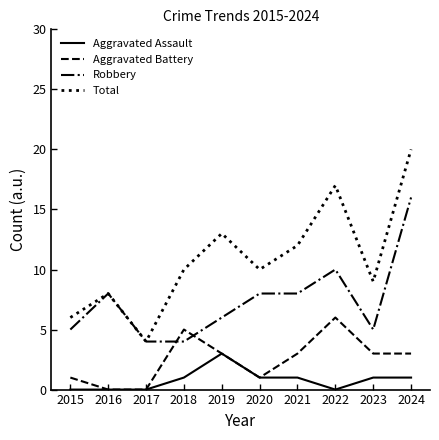

What is the difference between the second highest and minimum values in the Aggravated Assault series?

1